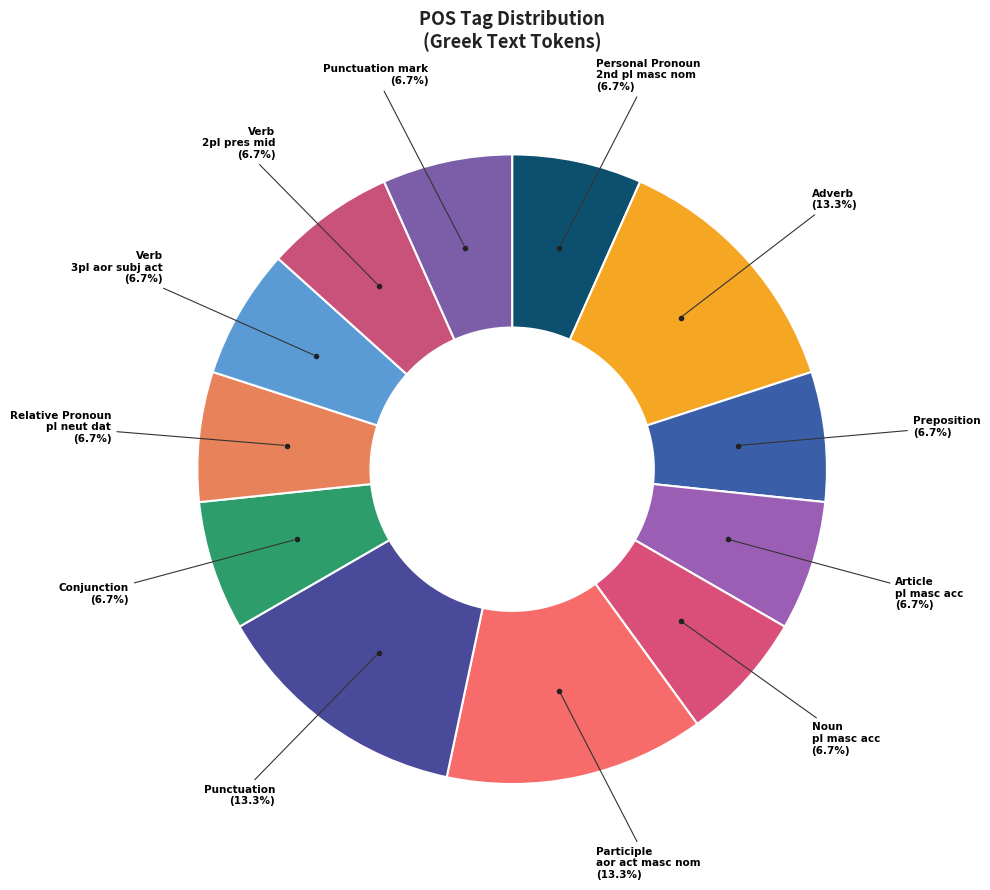

Count the number of slices in the pie.

12